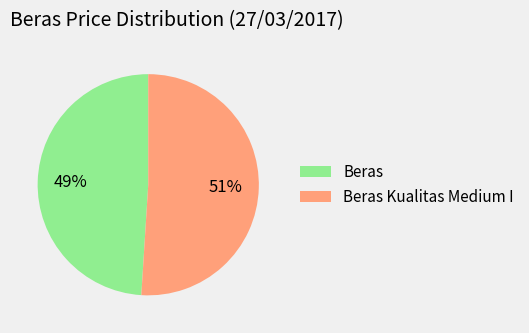

Approximately how many times larger is the value at Beras compared to Beras Kualitas Medium I?

1.0